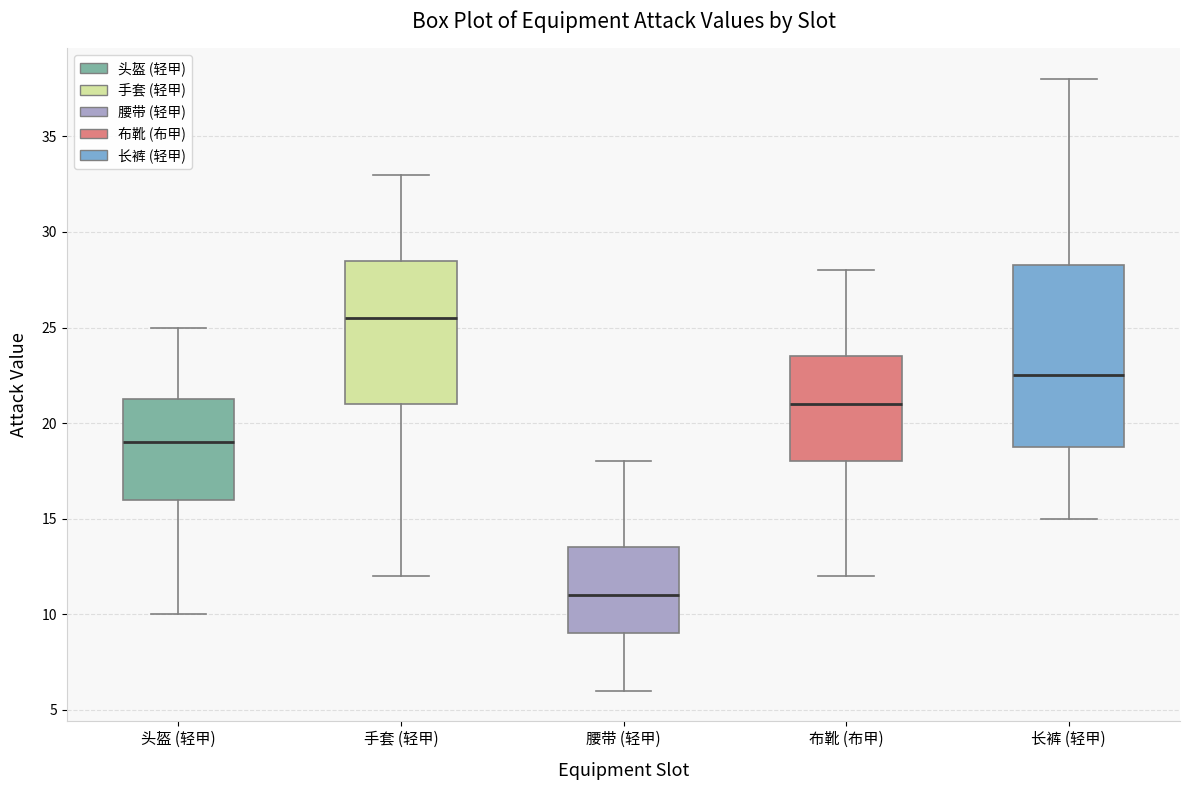

Reading left to right, transcribe this box plot: for each box, give where its median line is, the range the box spans, and where its two whiskers end, as read against the y-axis. The values are not printed on the chart, so give them approximately, as read against the axis.

头盔 (轻甲): median 19.0, box 16.0 to 21.5, whiskers 10.0 to 25.0
手套 (轻甲): median 25.5, box 21.0 to 28.5, whiskers 12.0 to 33.0
腰带 (轻甲): median 11.0, box 9.0 to 13.5, whiskers 6.0 to 18.0
布靴 (布甲): median 21.0, box 18.0 to 23.5, whiskers 12.0 to 28.0
长裤 (轻甲): median 22.5, box 19.0 to 28.5, whiskers 15.0 to 38.0